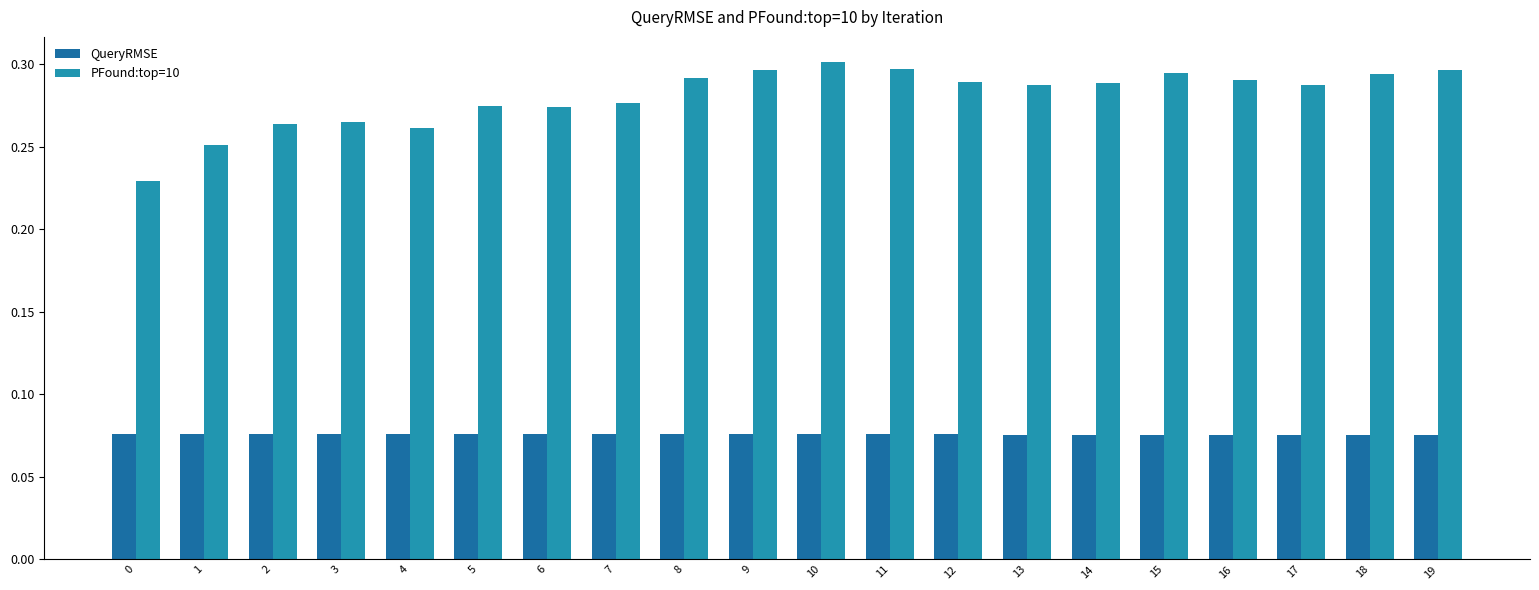

The PFound:top=10 series shows 0.1 at 2. True or false?

False